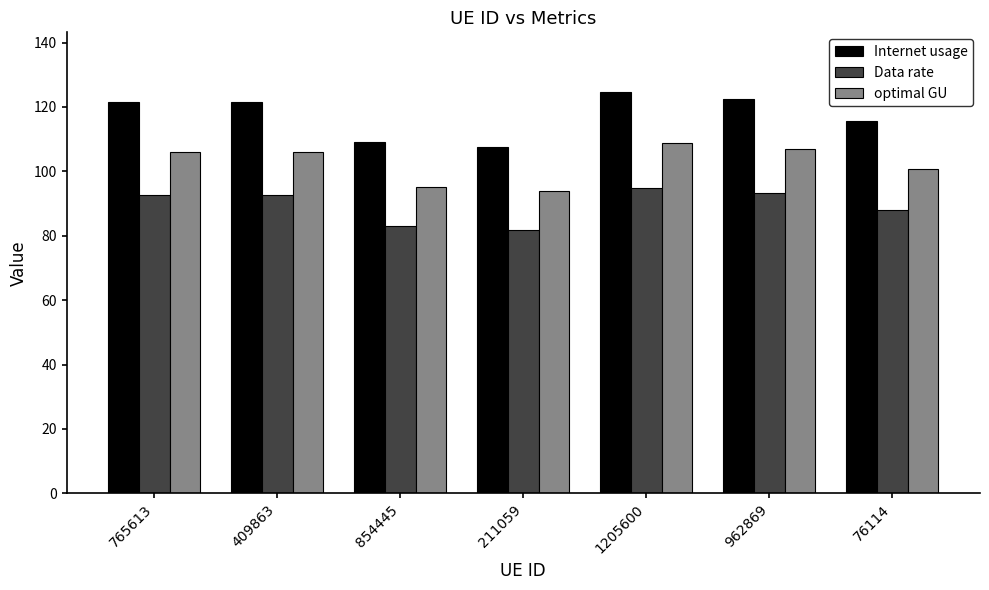

What is the value of the Internet usage bar at the 3rd from the left?

109.2